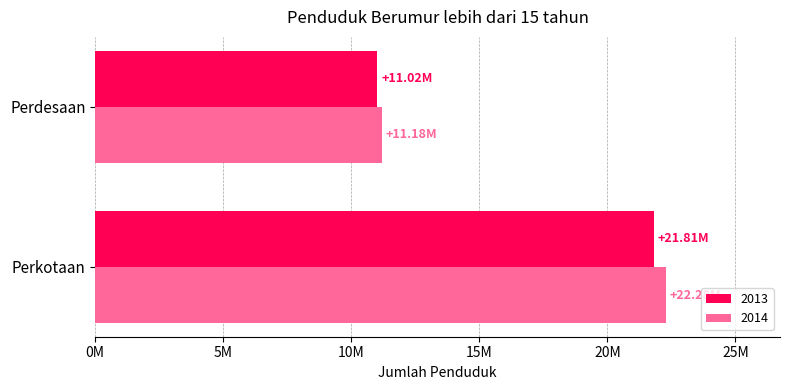

What are all the series names shown in the legend?

2013, 2014